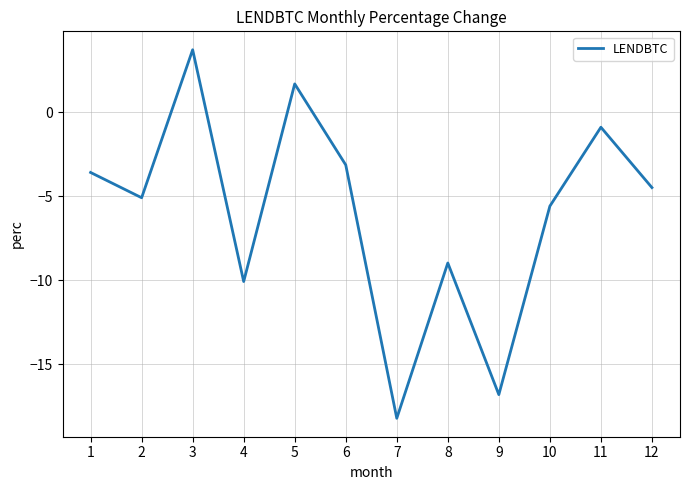

How many interior local valleys (lower than both neighbors) does the data have?

4